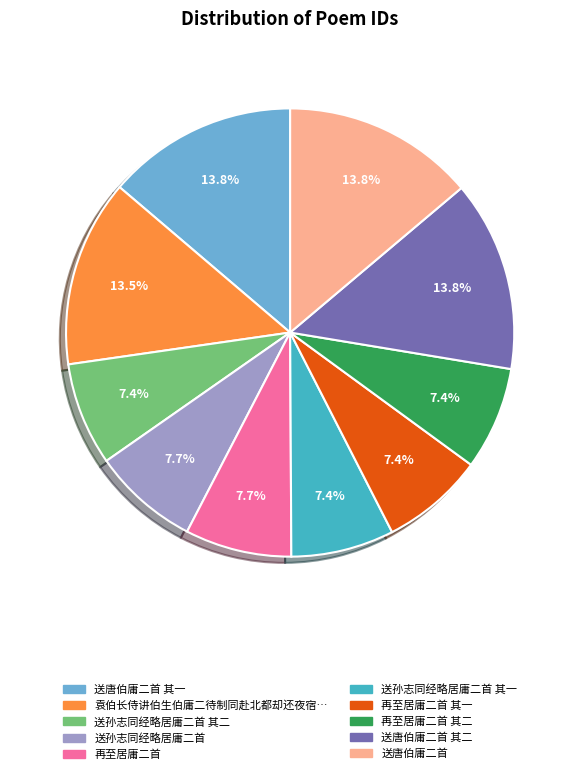

Does any single category account for the majority?

No